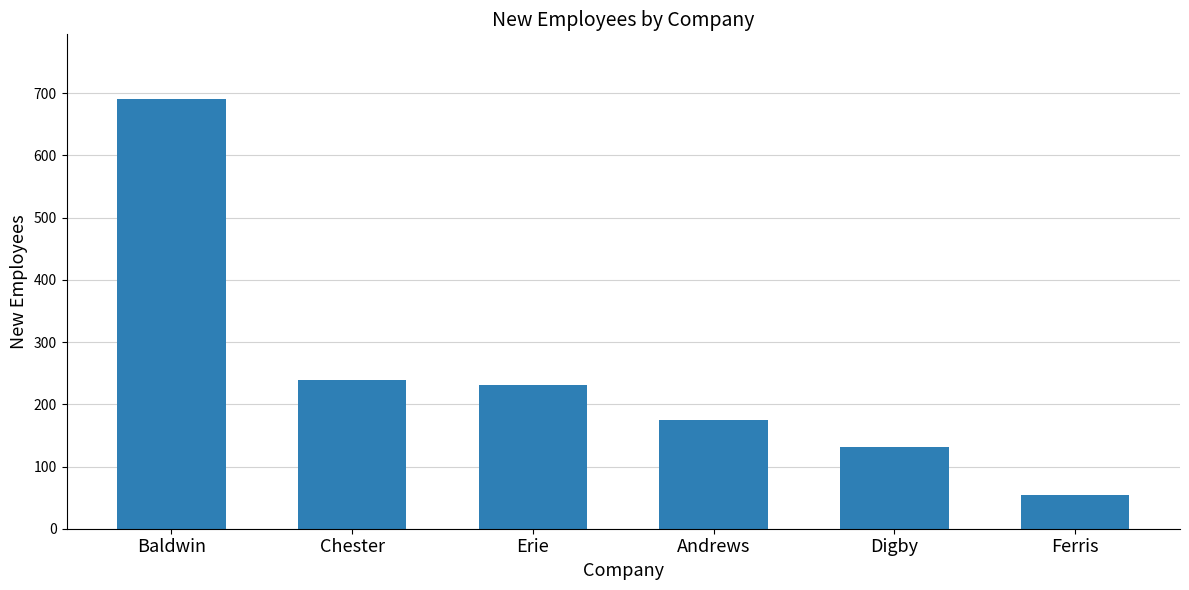

How many data points are less than 231?

3